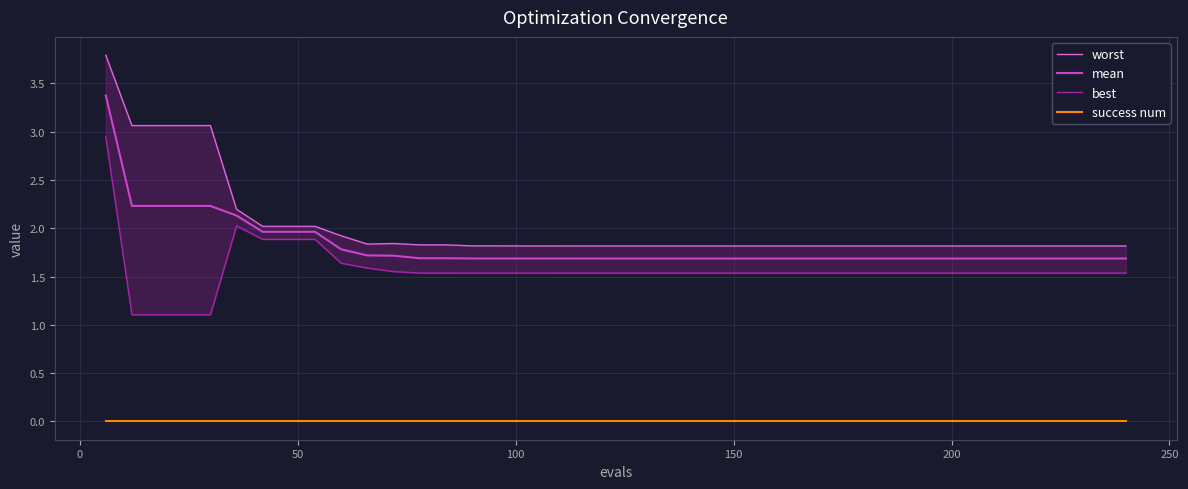

True or false: worst and mean intersect in this chart.

False